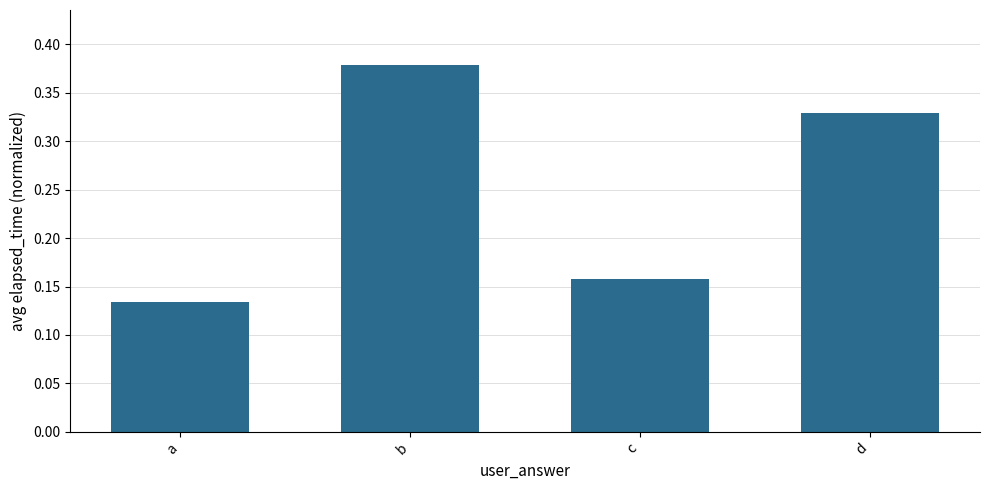

Rank the categories by value from lowest to highest.

a, c, d, b